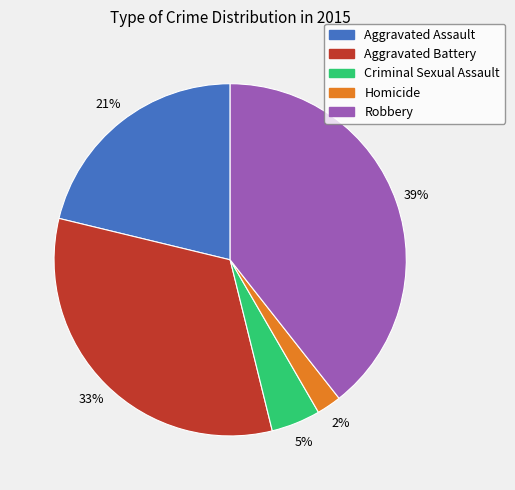

To the nearest percent, what is the average slice percentage?

20%